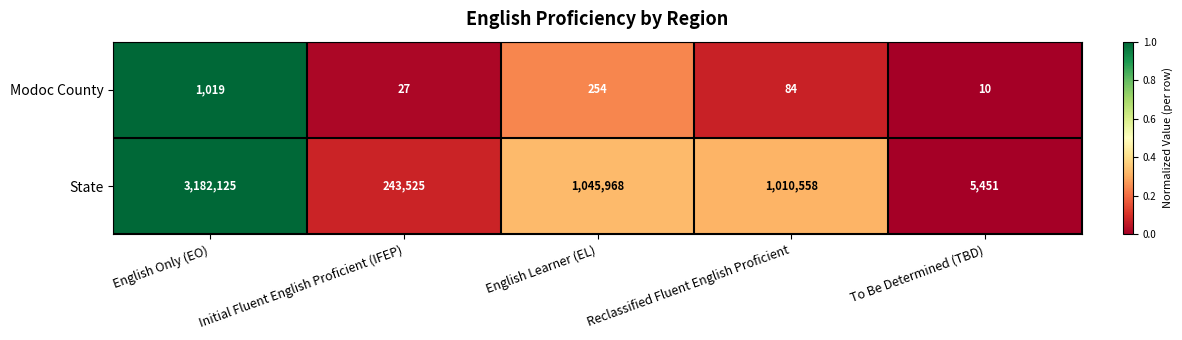

Rank the series by their maximum value, from lowest to highest.

Modoc County, State